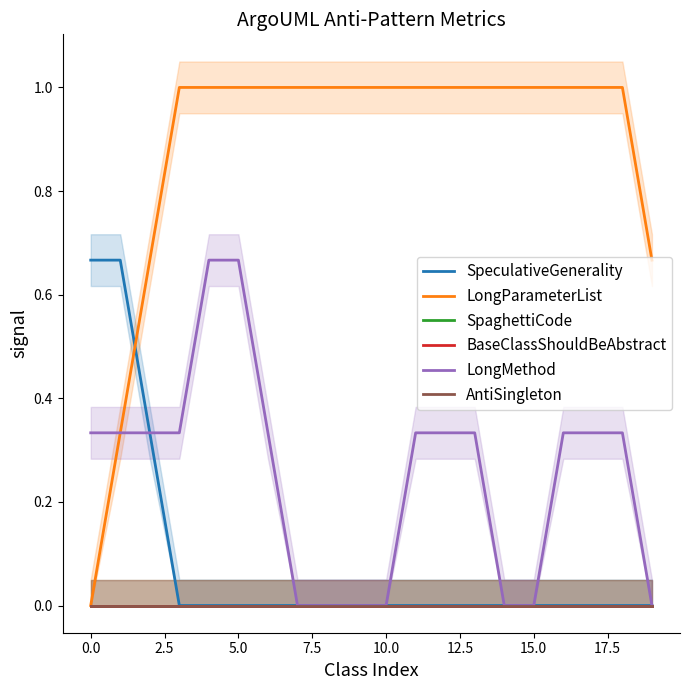

What are all the series names shown in the legend?

SpeculativeGenerality, LongParameterList, SpaghettiCode, BaseClassShouldBeAbstract, LongMethod, AntiSingleton